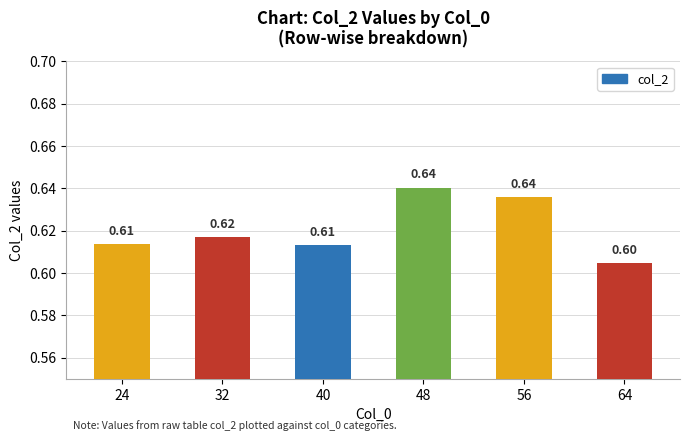

Which has a higher value, 56 or 64?

56